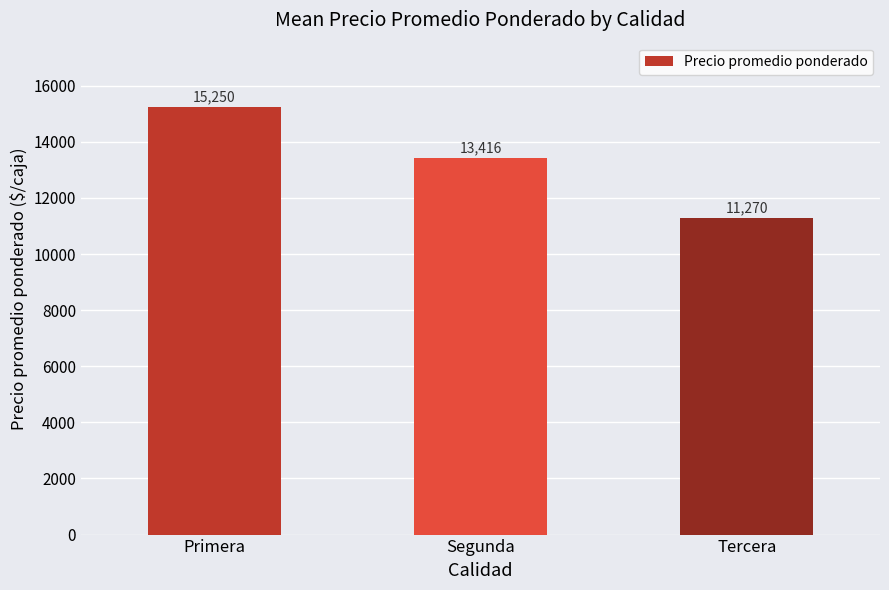

How many distinct data groups are displayed?

1